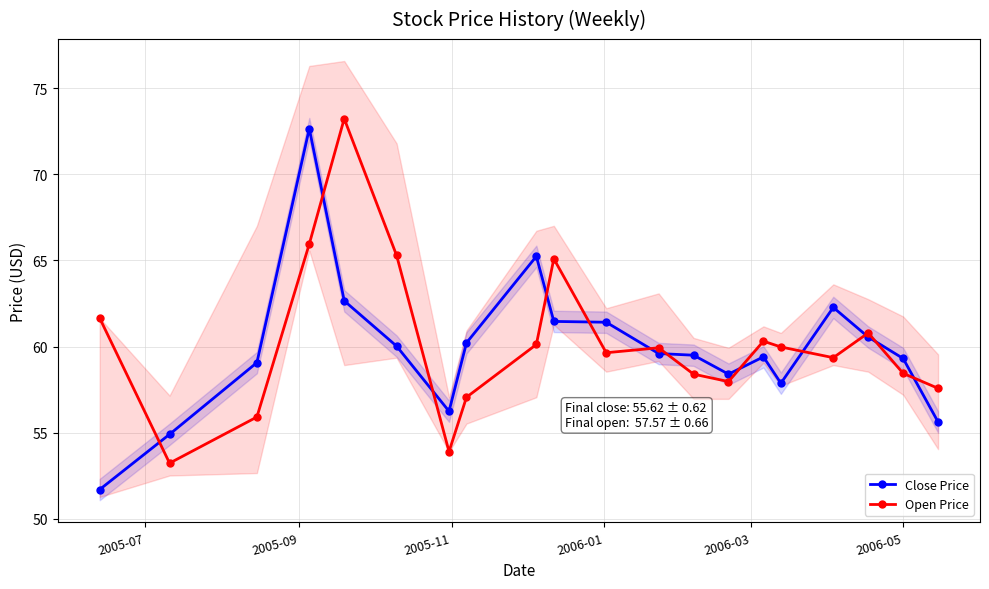

Which series ends up on top after the final intersection of Close Price and Open Price?

Open Price